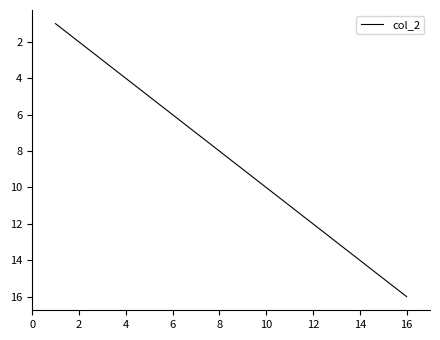

Reading left to right, extract all data points from this chart.

1	2	3	4	5	6	7	8	9	10	11	12	13	14	15	16